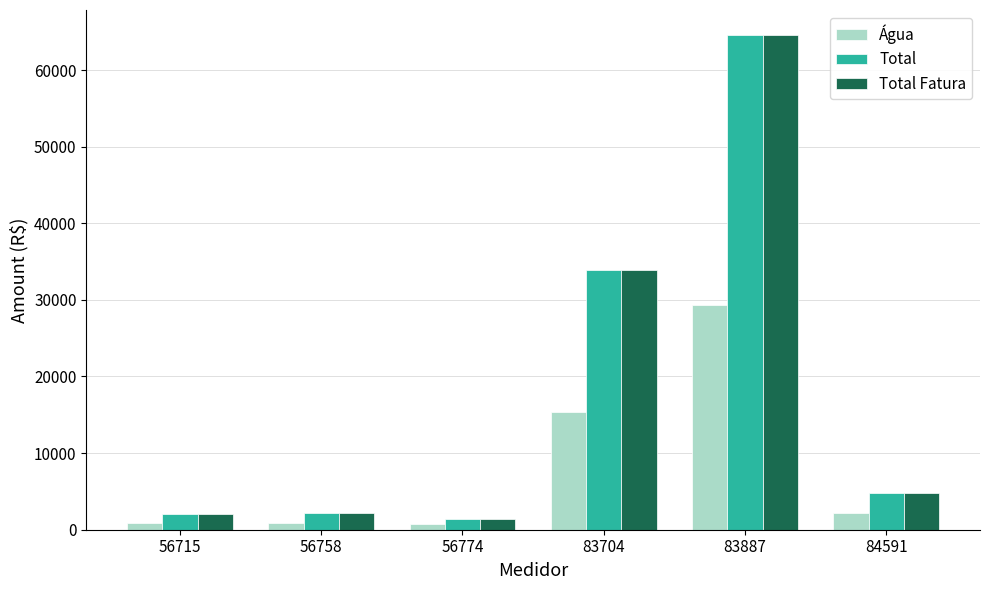

True or false: Total Fatura has a value of 64602.1 at 83887.

True